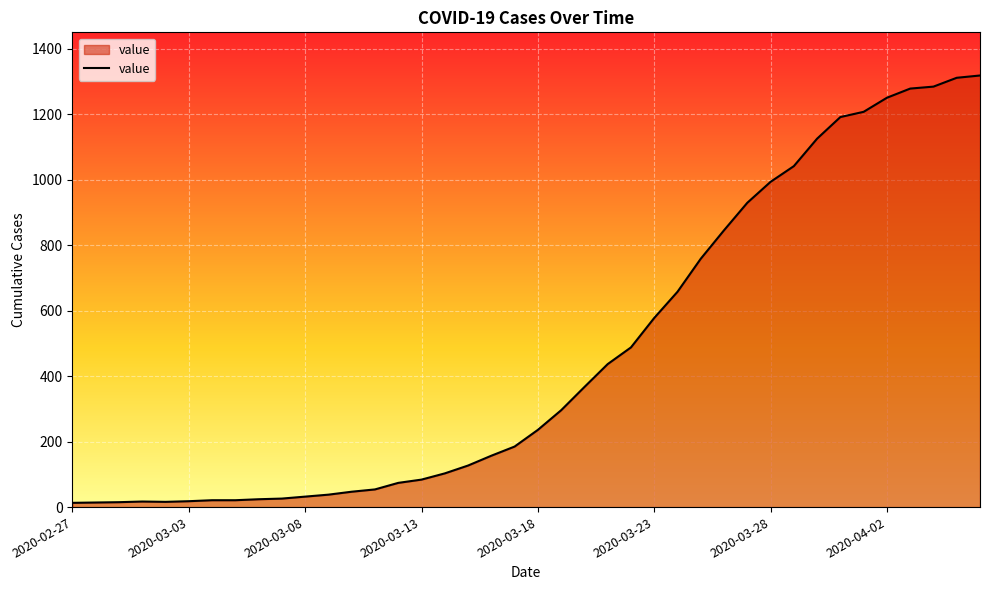

Does the chart have visible grid lines?

Yes